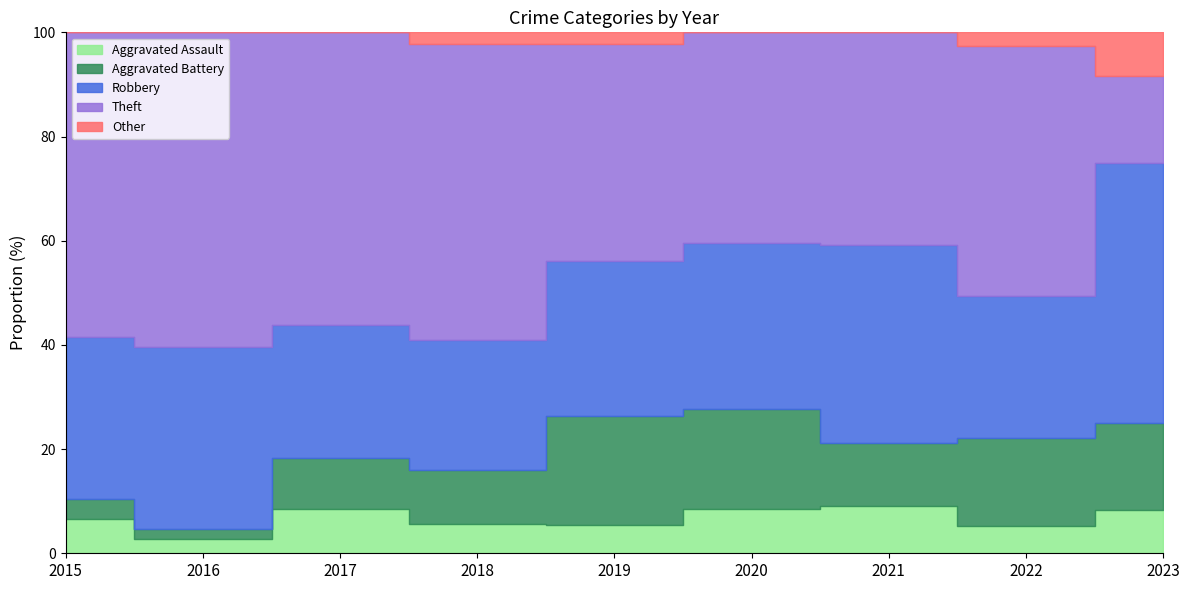

How many interior local valleys does the Theft series have?

2